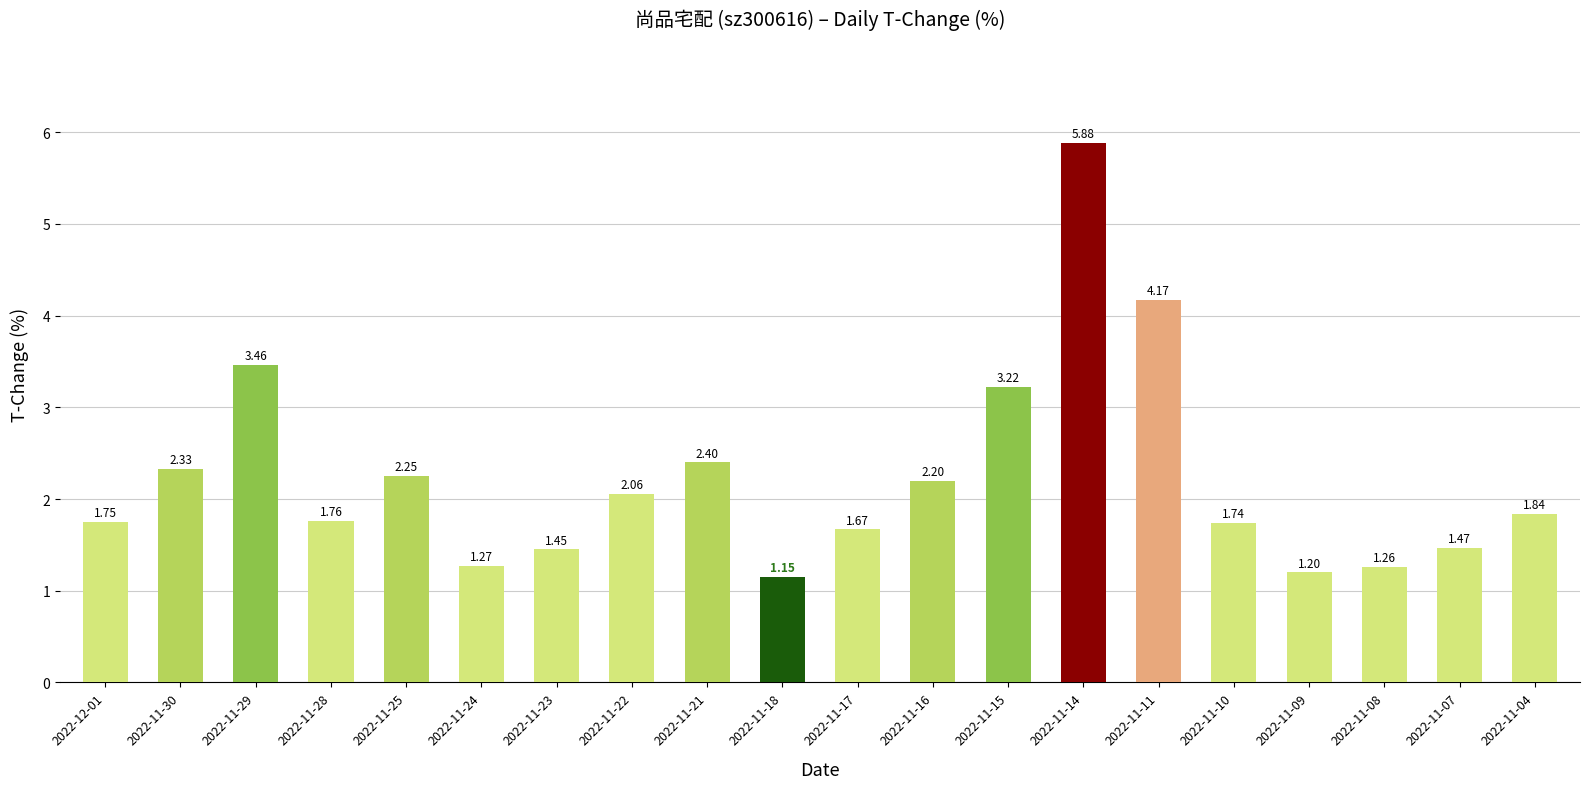

What is the difference between the values at 2022-11-30 and 2022-11-16?

0.1